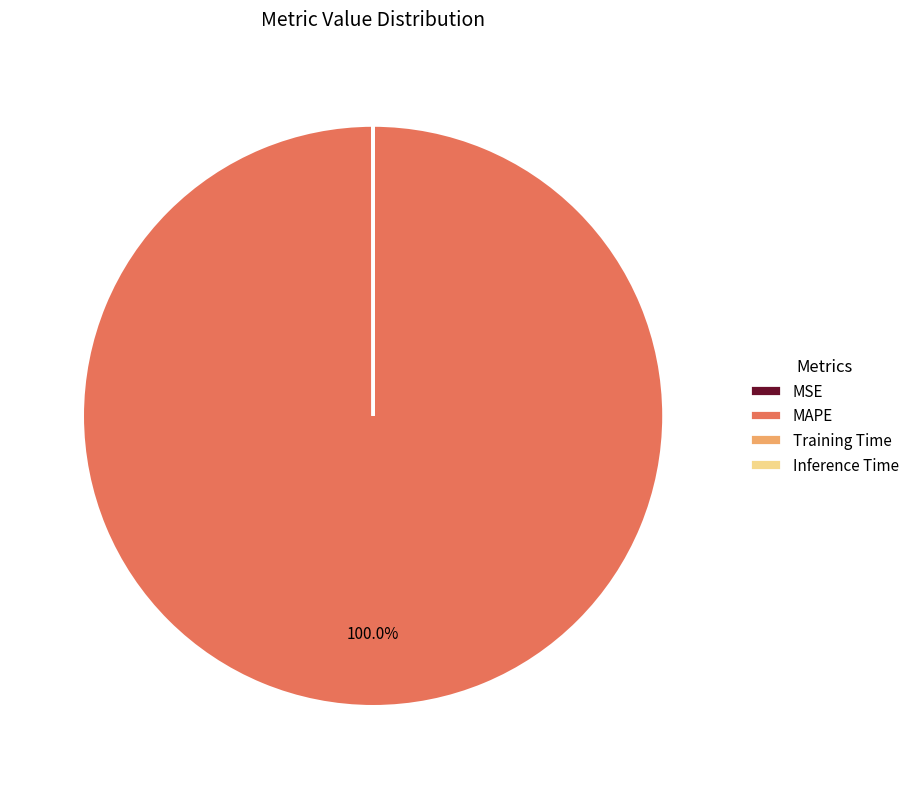

To the nearest percent, what is the difference between the largest and smallest slice percentages?

100%